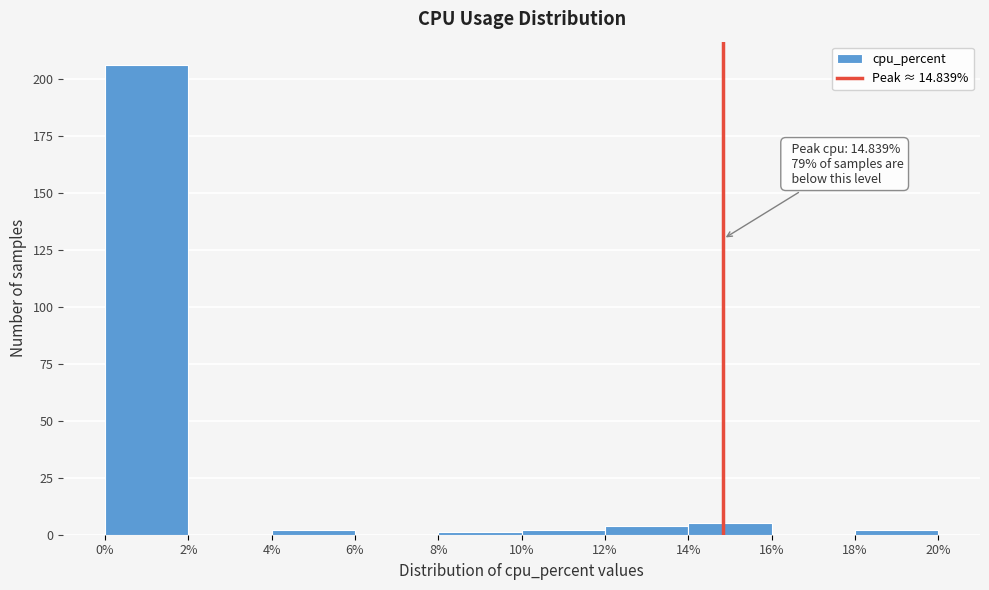

Which range on the x-axis has the tallest bar?

0% to 2%